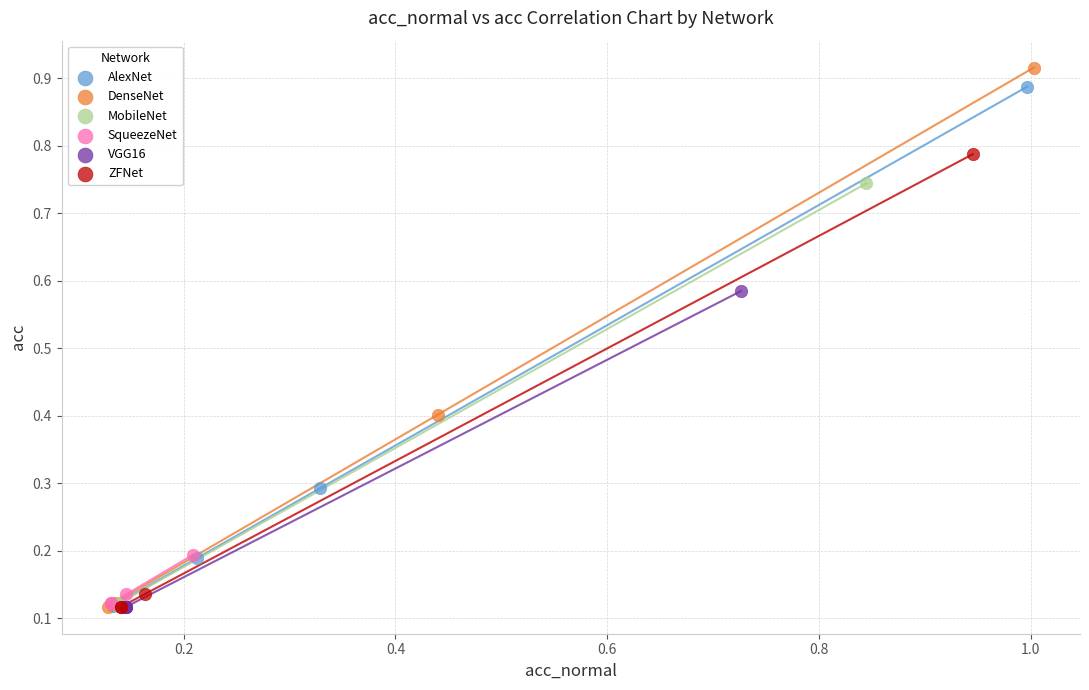

Which series has the largest Y range (max minus min)?

DenseNet